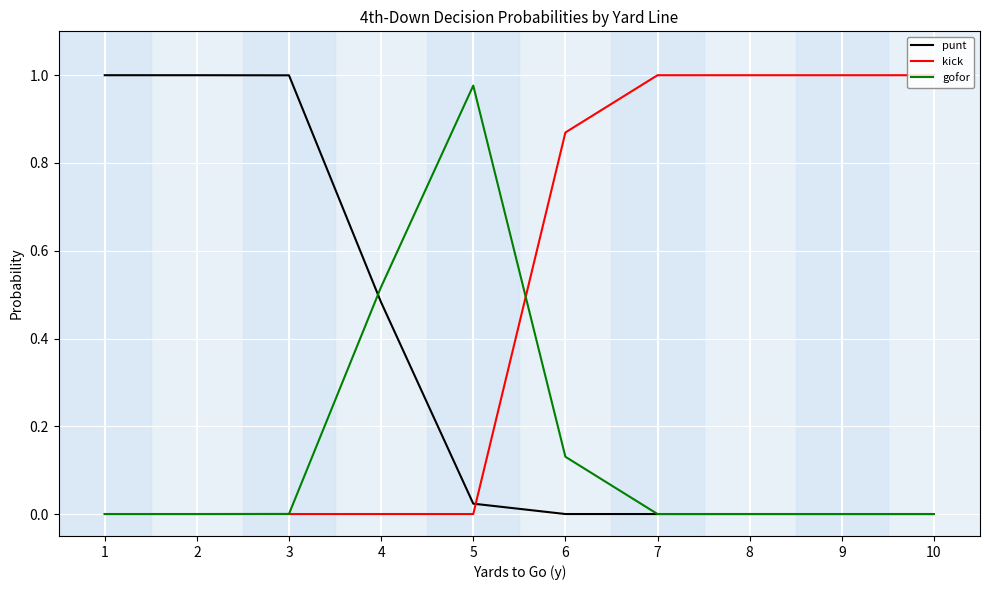

What is the average value of the punt series?

0.4